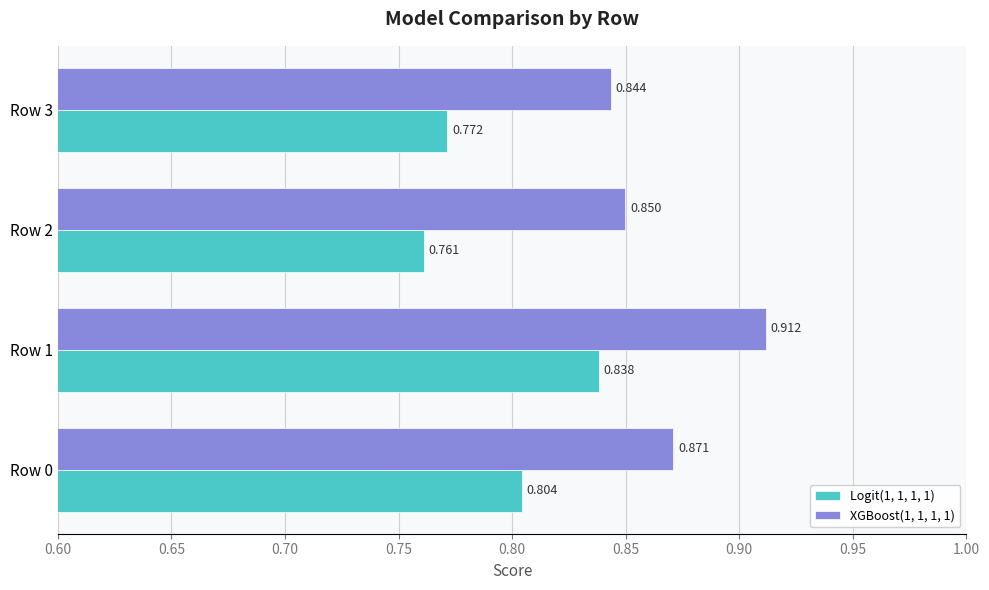

How many distinct data groups are displayed?

2